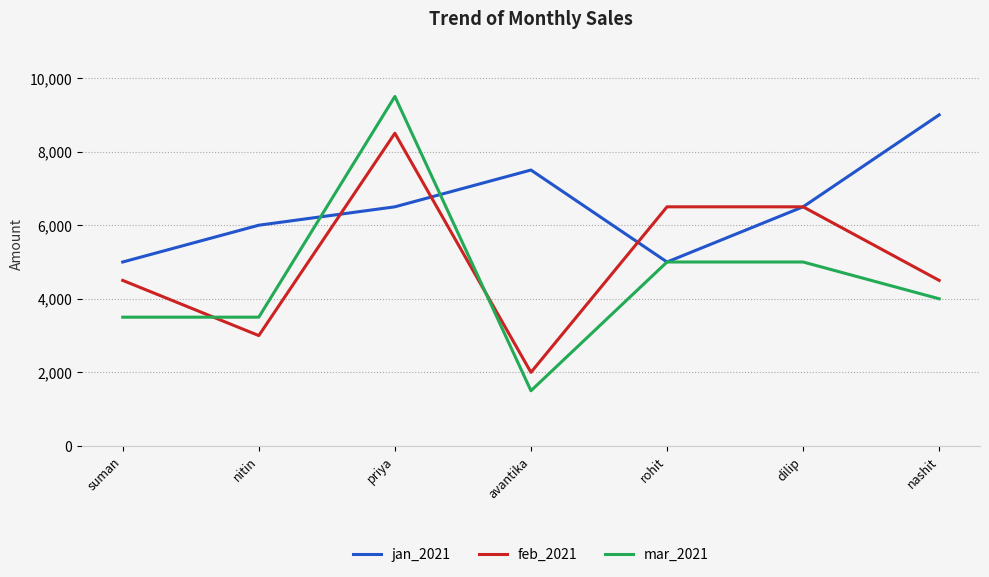

At nashit, list the series in order from smallest to largest.

mar_2021, feb_2021, jan_2021